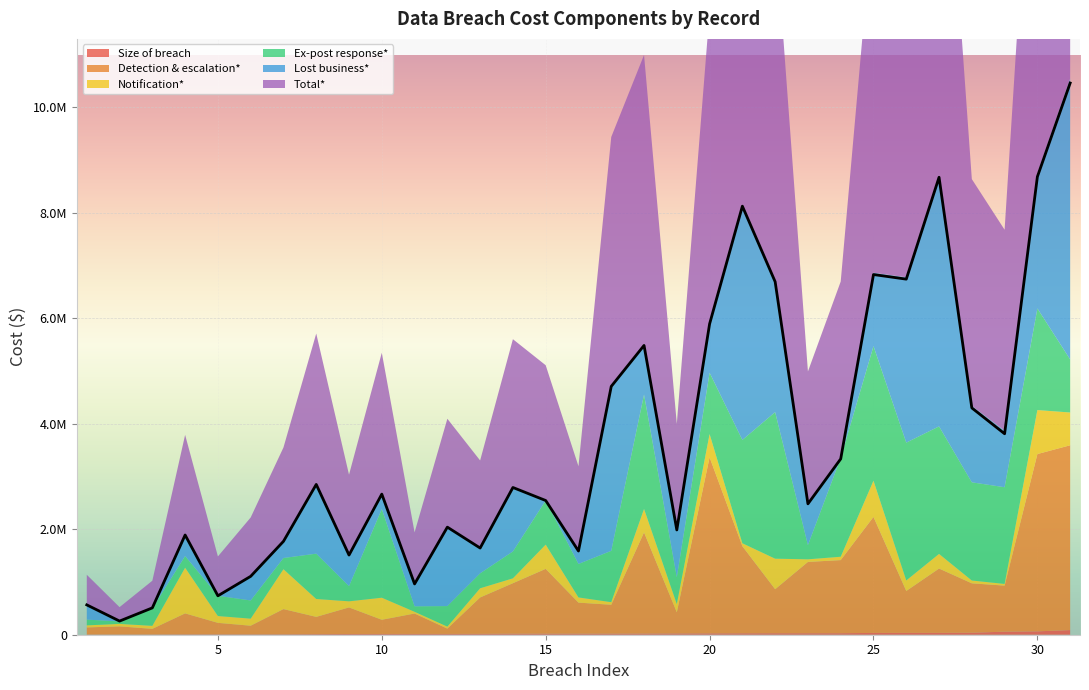

What are all the series names shown in the legend?

Size of breach, Detection & escalation*, Notification*, Ex-post response*, Lost business*, Total*